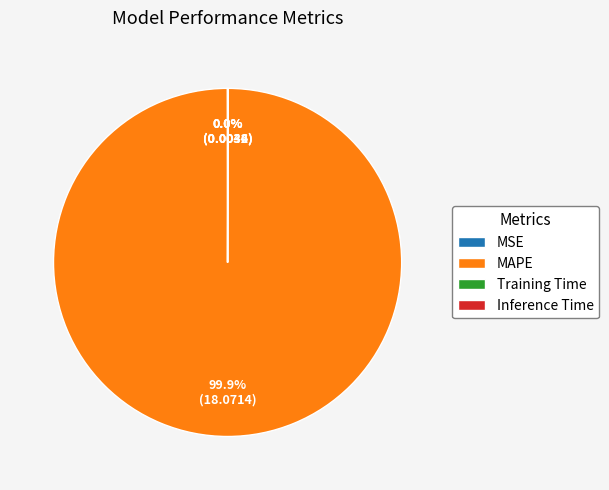

Is there a majority slice in this chart?

Yes